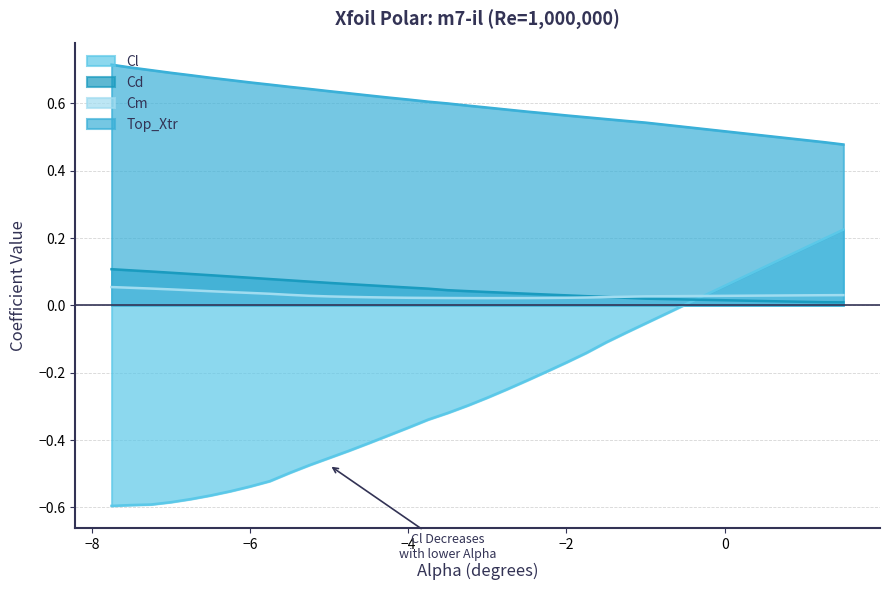

What is the smallest value displayed?

-0.6